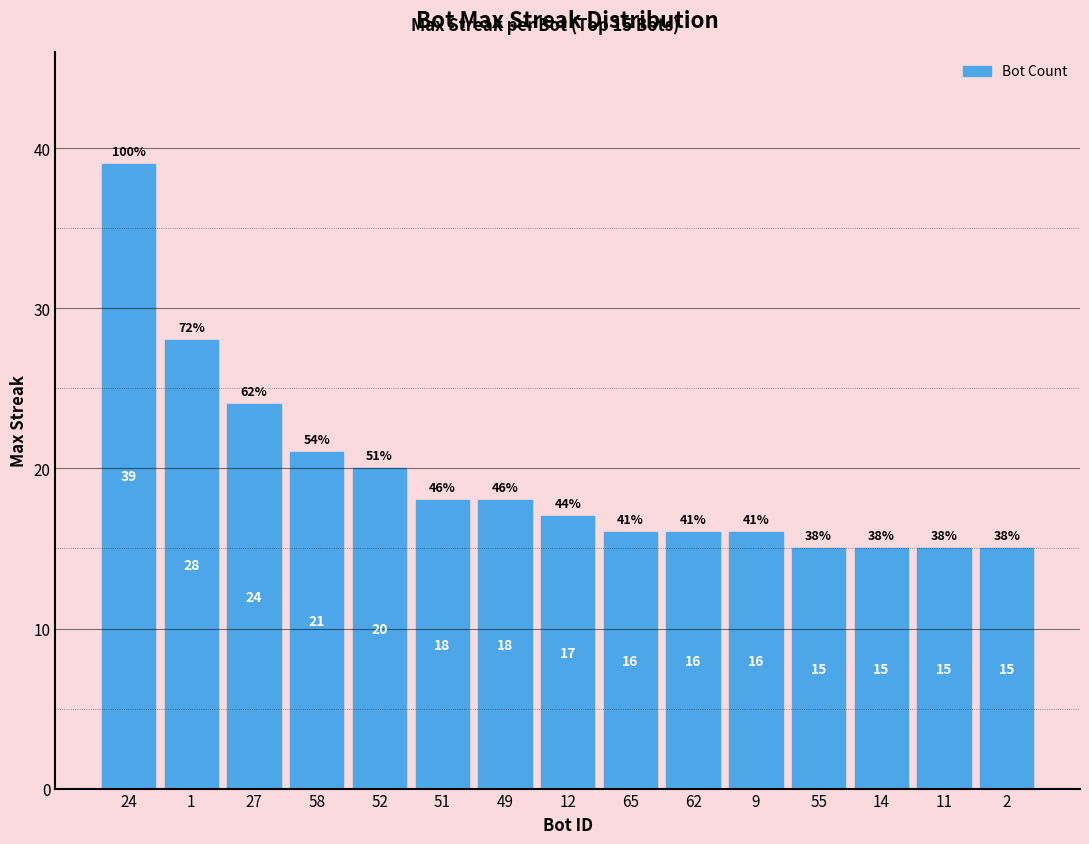

Reading right to left, transcribe all the data shown in this chart.

15	15	15	15	16	16	16	17	18	18	20	21	24	28	39